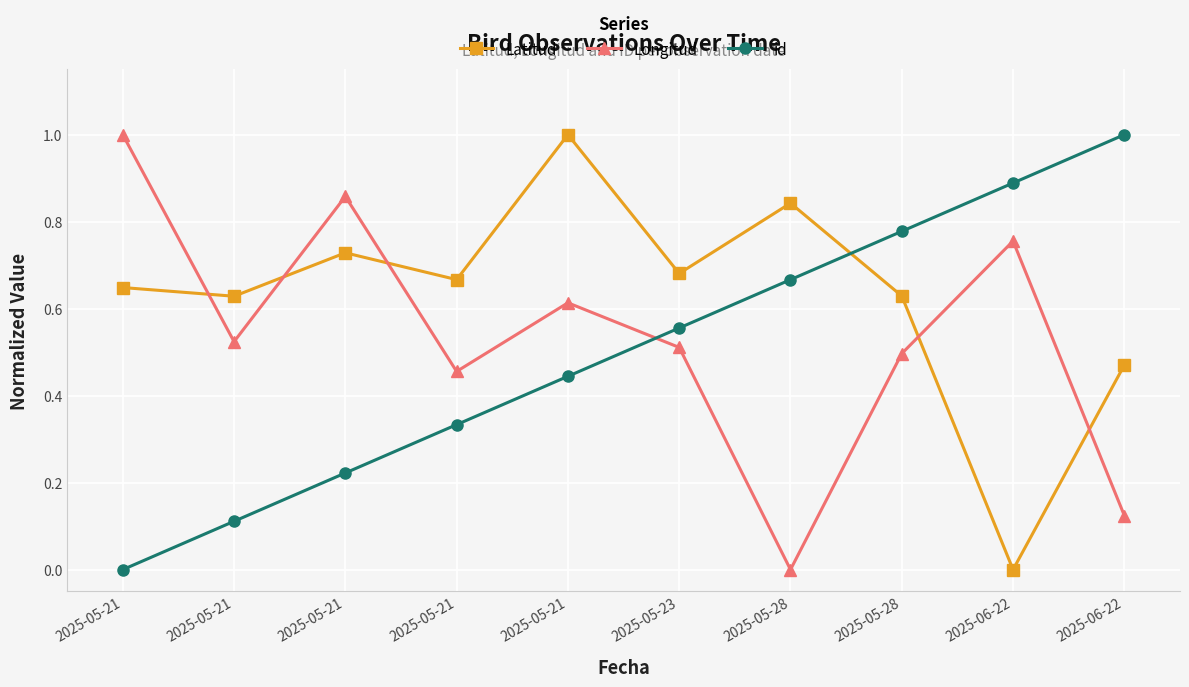

Reading left to right, extract all data points from this chart.

Latitud: 2025-05-21=0.6	2025-05-21=0.6	2025-05-21=0.7	2025-05-21=0.7	2025-05-21=1.0	2025-05-23=0.7	2025-05-28=0.8	2025-05-28=0.6	2025-06-22=0.0	2025-06-22=0.5
Longitud: 2025-05-21=1.0	2025-05-21=0.5	2025-05-21=0.9	2025-05-21=0.5	2025-05-21=0.6	2025-05-23=0.5	2025-05-28=0.0	2025-05-28=0.5	2025-06-22=0.8	2025-06-22=0.1
id: 2025-05-21=0.0	2025-05-21=0.1	2025-05-21=0.2	2025-05-21=0.3	2025-05-21=0.4	2025-05-23=0.6	2025-05-28=0.7	2025-05-28=0.8	2025-06-22=0.9	2025-06-22=1.0